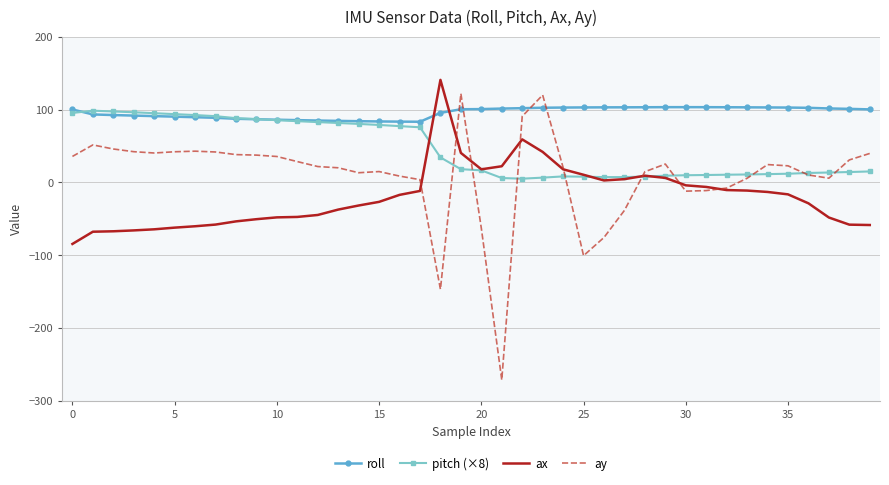

How many series are shown in this chart?

4